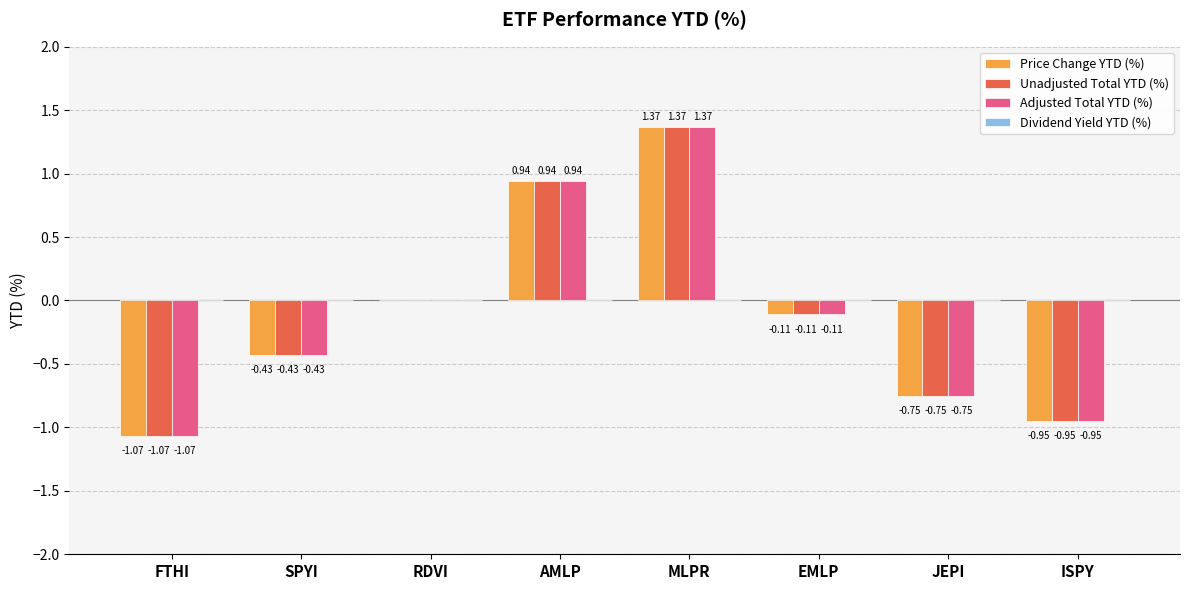

What is the sum of all Price Change YTD (%) values?

-1.0